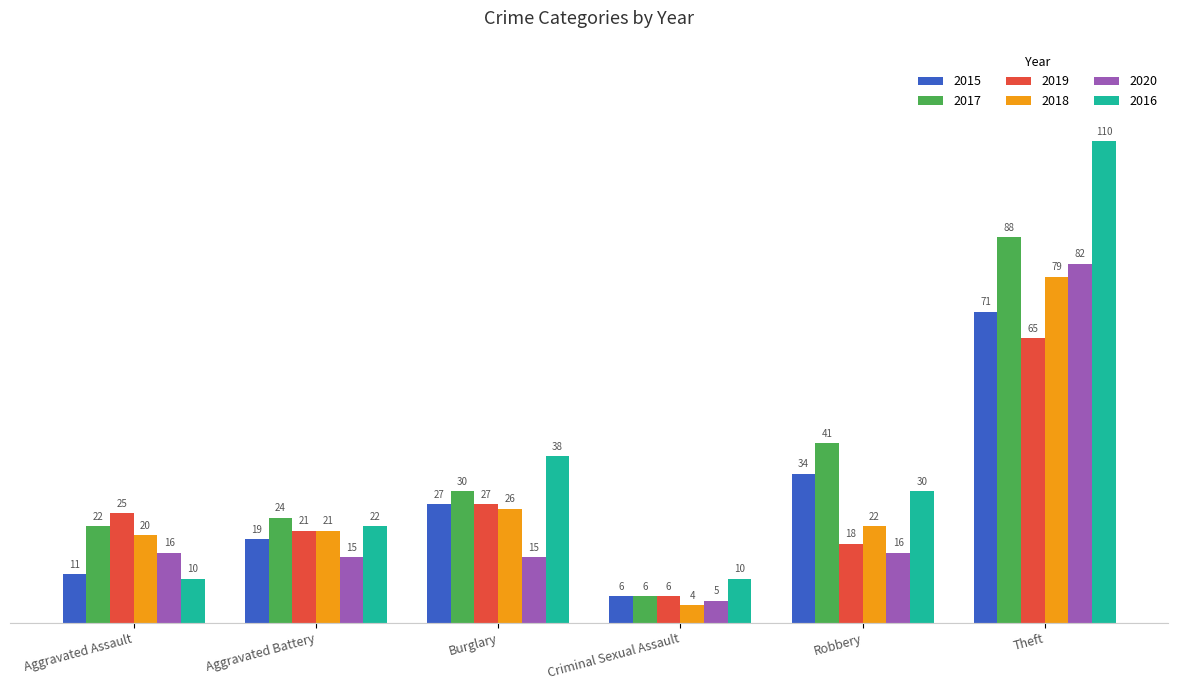

What is the total value across all series at Aggravated Battery?

122